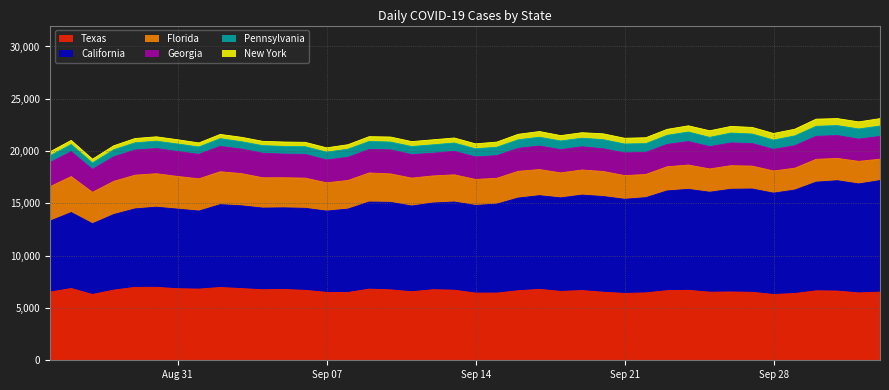

What is the average value of the New York series?

504